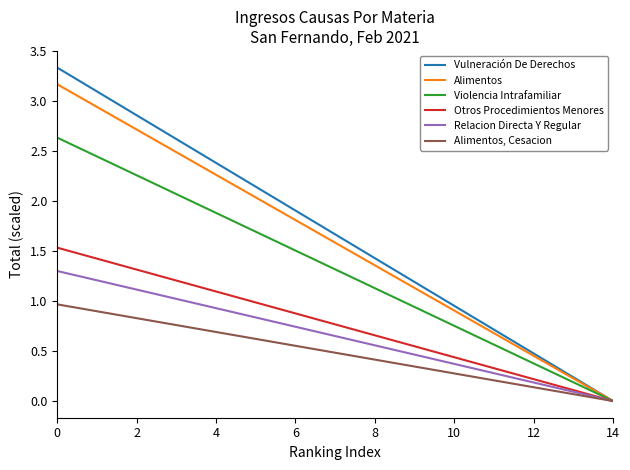

Which series has the largest range (max minus min)?

Vulneración De Derechos